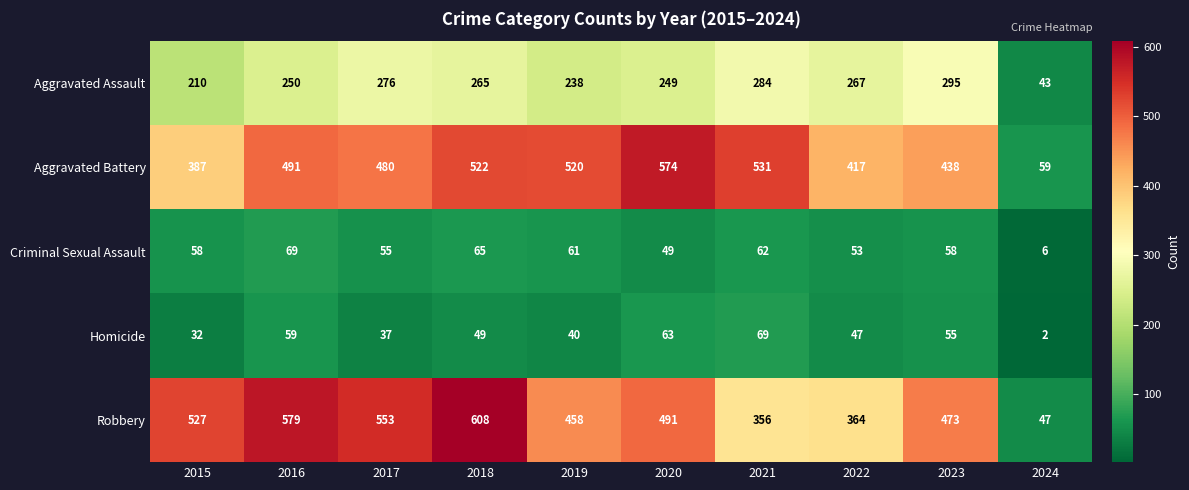

True or false: Criminal Sexual Assault has a value of 58 at 2023.

True